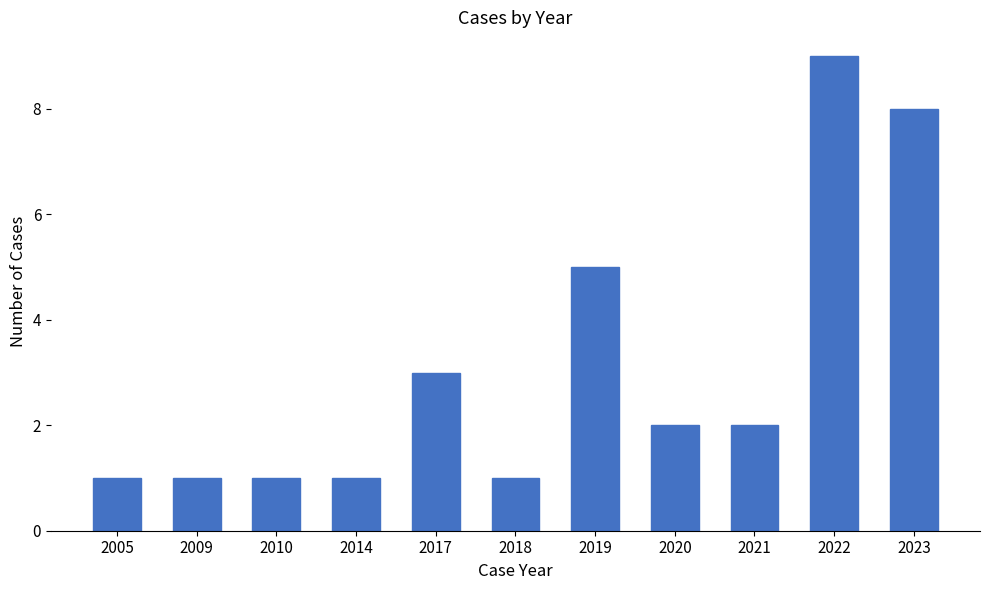

What is the sum of all values?

34